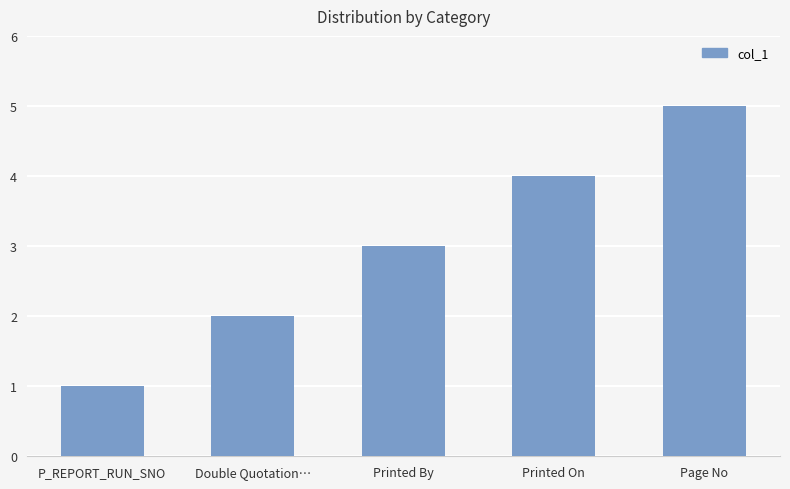

Reading right to left, extract all data points from this chart.

5	4	3	2	1